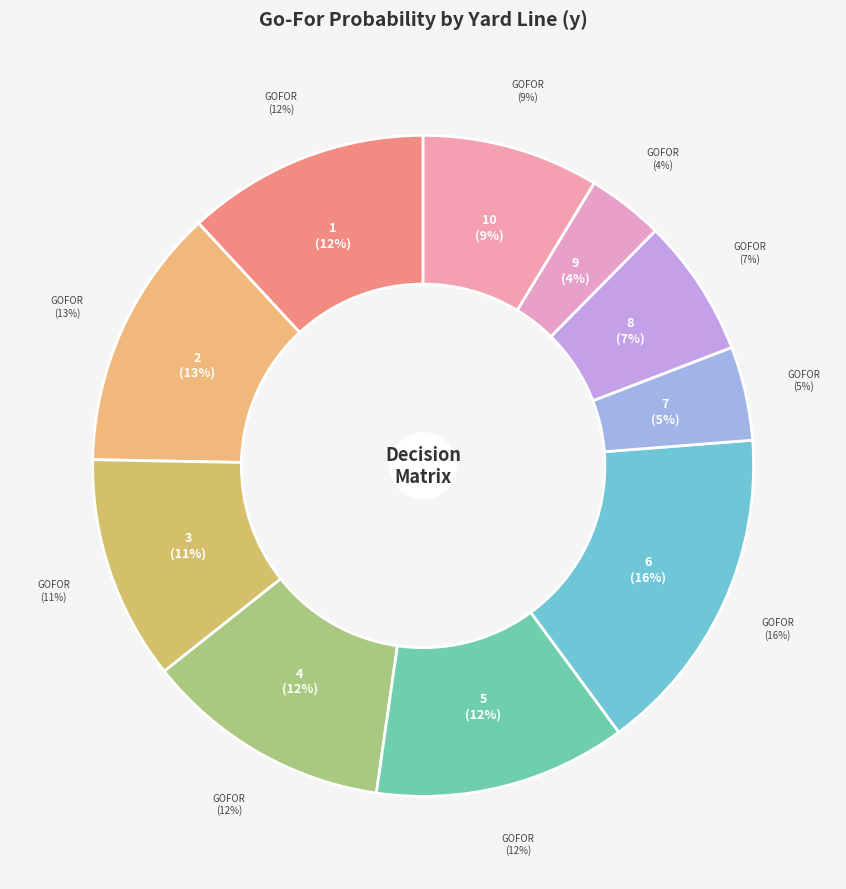

Does any single category account for the majority?

No